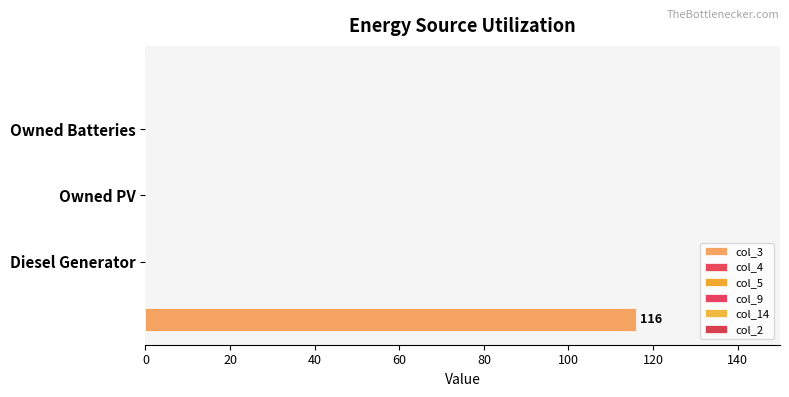

How many distinct data groups are displayed?

1